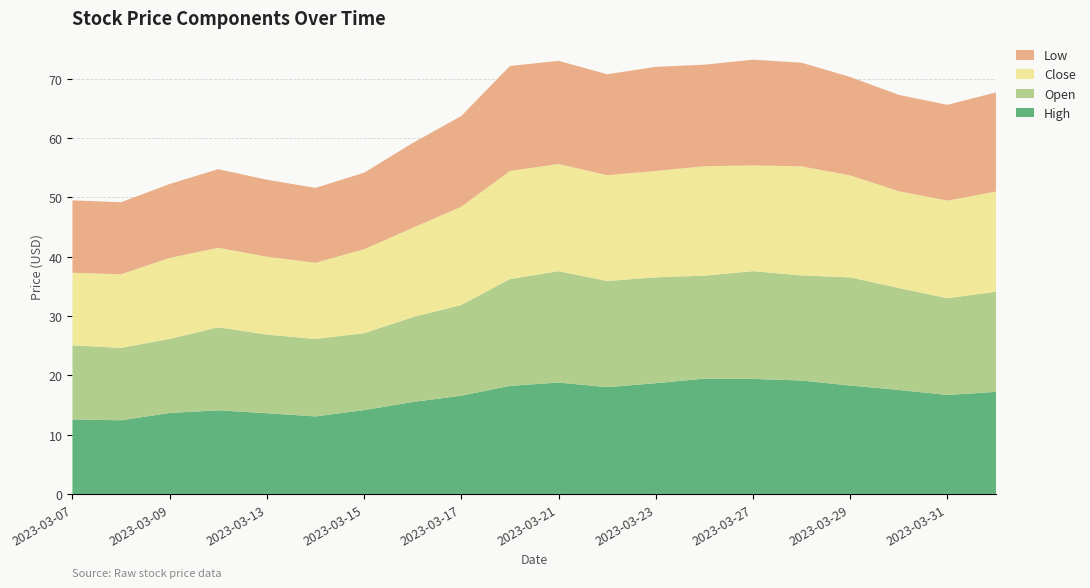

Reading left to right, list all the values displayed in this chart.

High: 2023-04-03=17.2	2023-03-31=16.7	2023-03-30=17.5	2023-03-29=18.3	2023-03-28=19.1	2023-03-27=19.4	2023-03-24=19.4	2023-03-23=18.7	2023-03-22=18.0	2023-03-21=18.8	2023-03-20=18.2	2023-03-17=16.6	2023-03-16=15.5	2023-03-15=14.1	2023-03-14=13.1	2023-03-13=13.6	2023-03-10=14.1	2023-03-09=13.7	2023-03-08=12.4	2023-03-07=12.6
Open: 2023-04-03=16.9	2023-03-31=16.3	2023-03-30=17.2	2023-03-29=18.2	2023-03-28=17.7	2023-03-27=18.2	2023-03-24=17.4	2023-03-23=17.9	2023-03-22=17.9	2023-03-21=18.8	2023-03-20=18.0	2023-03-17=15.3	2023-03-16=14.3	2023-03-15=13.0	2023-03-14=13.1	2023-03-13=13.3	2023-03-10=14.0	2023-03-09=12.5	2023-03-08=12.2	2023-03-07=12.5
Close: 2023-04-03=16.9	2023-03-31=16.4	2023-03-30=16.3	2023-03-29=17.2	2023-03-28=18.4	2023-03-27=17.8	2023-03-24=18.4	2023-03-23=17.9	2023-03-22=17.8	2023-03-21=18.1	2023-03-20=18.2	2023-03-17=16.6	2023-03-16=15.1	2023-03-15=14.1	2023-03-14=12.8	2023-03-13=13.1	2023-03-10=13.4	2023-03-09=13.7	2023-03-08=12.4	2023-03-07=12.2
Low: 2023-04-03=16.7	2023-03-31=16.2	2023-03-30=16.2	2023-03-29=16.6	2023-03-28=17.5	2023-03-27=17.8	2023-03-24=17.1	2023-03-23=17.6	2023-03-22=17.0	2023-03-21=17.4	2023-03-20=17.7	2023-03-17=15.3	2023-03-16=14.3	2023-03-15=12.9	2023-03-14=12.6	2023-03-13=13.0	2023-03-10=13.3	2023-03-09=12.5	2023-03-08=12.2	2023-03-07=12.2